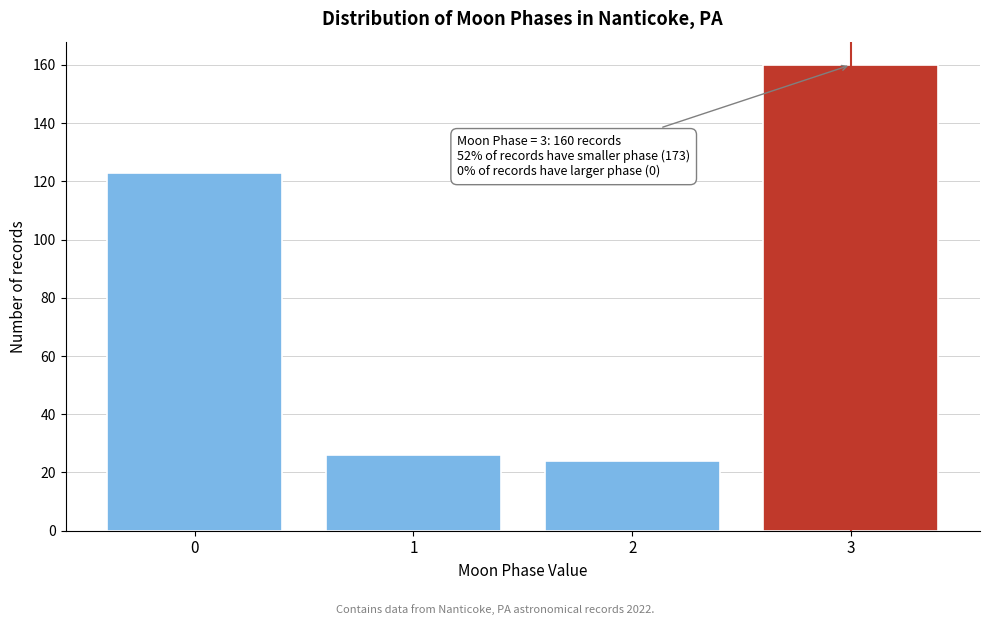

Reading right to left, transcribe all the data shown in this chart.

160	24	26	123